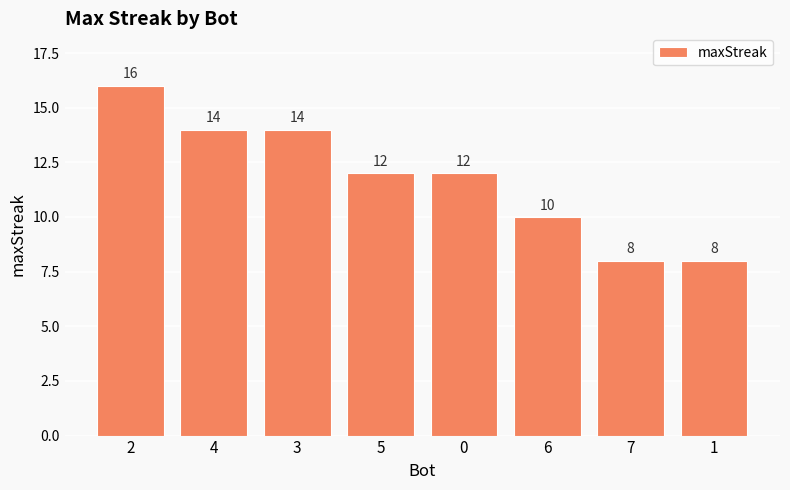

What is the minimum value shown in the chart?

8